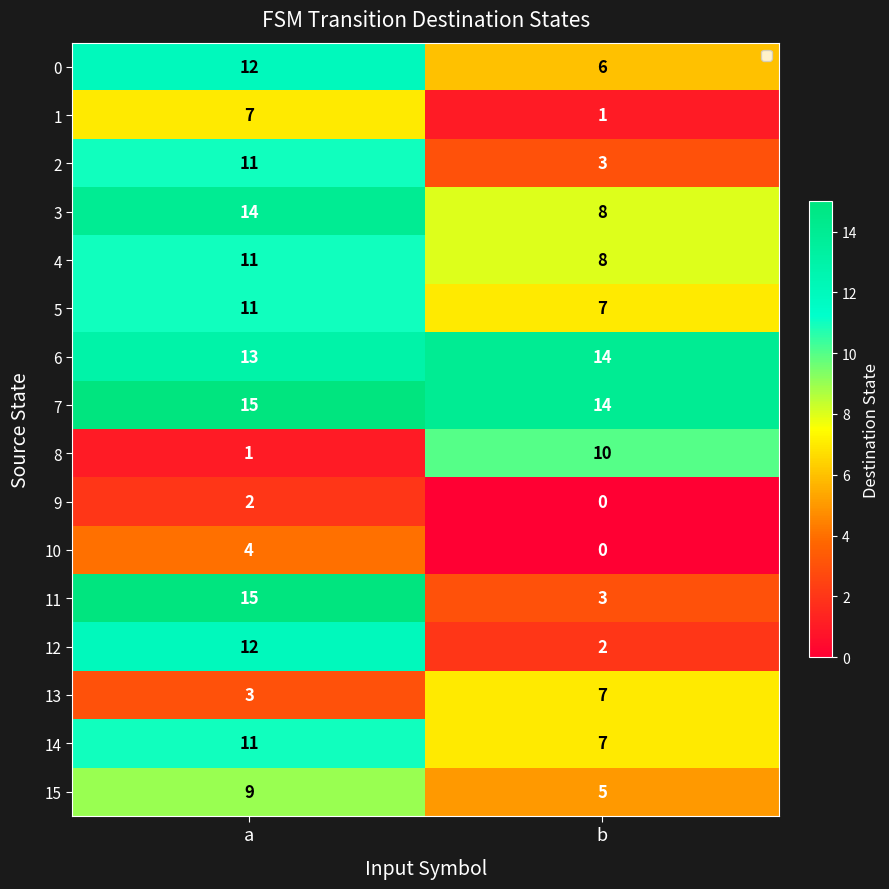

List the labels in order of 7 value, largest first.

a, b